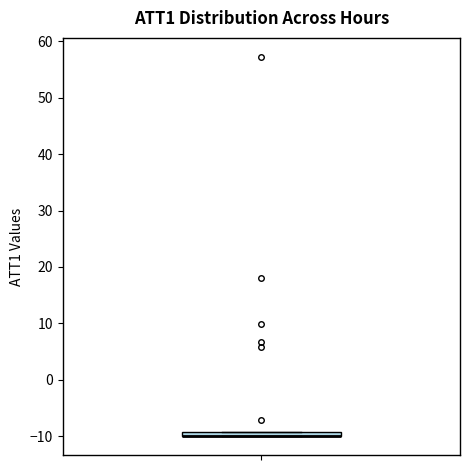

Where is the lower edge of the box on the y-axis? The values are not printed on the chart, so give them approximately, as read against the axis.

-10